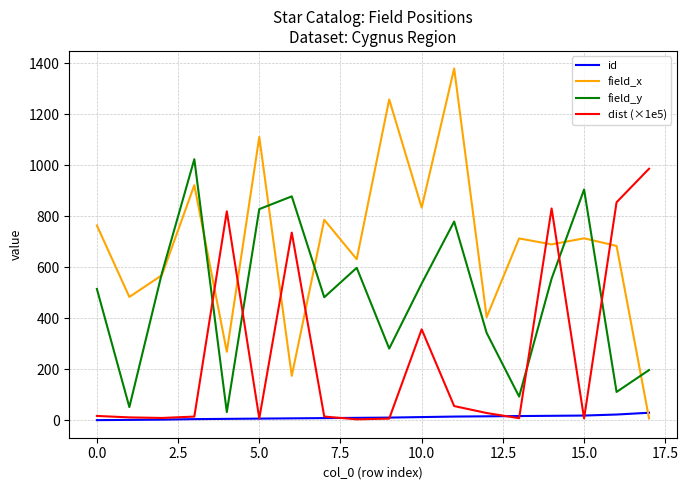

True or false: field_y and id intersect in this chart.

False